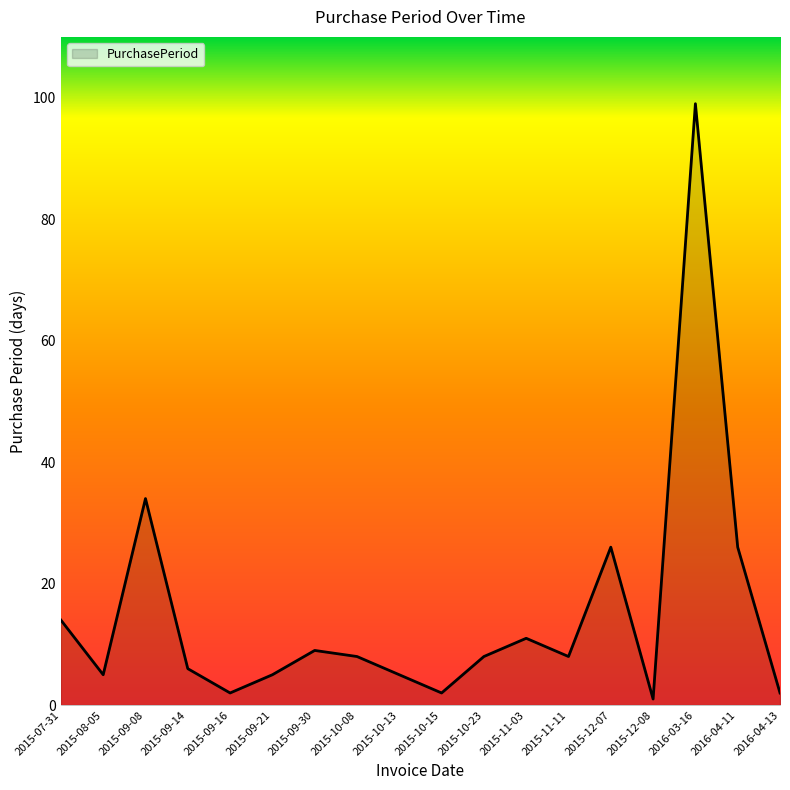

Read the value at 2015-09-16.

2